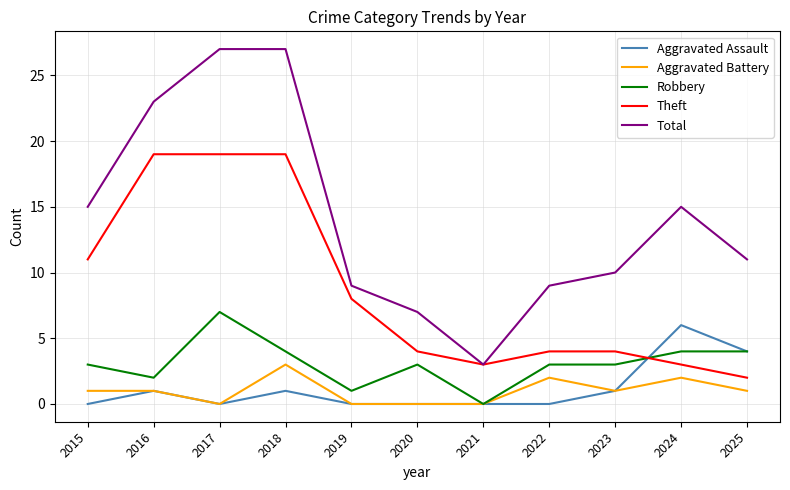

Is the value of Aggravated Battery at 2024 greater than the value of Robbery at 2018?

No